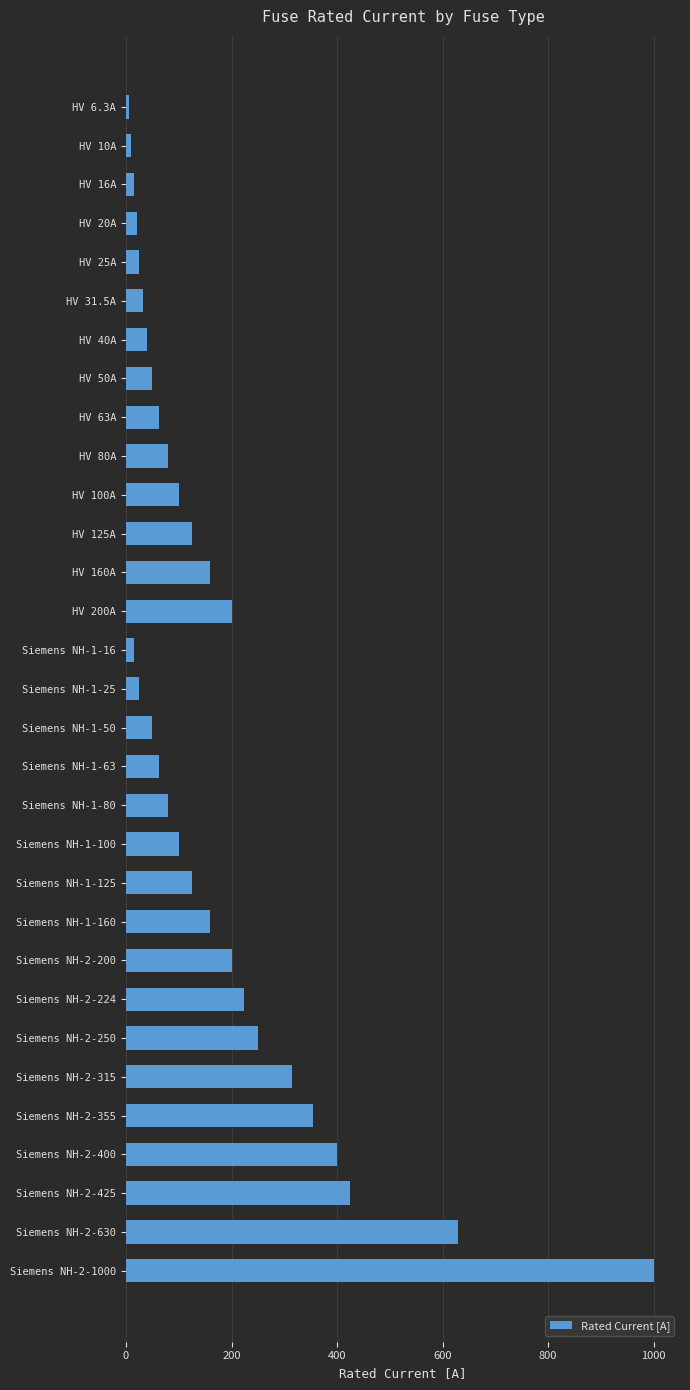

Between HV 100A and HV 125A, which is larger?

HV 125A